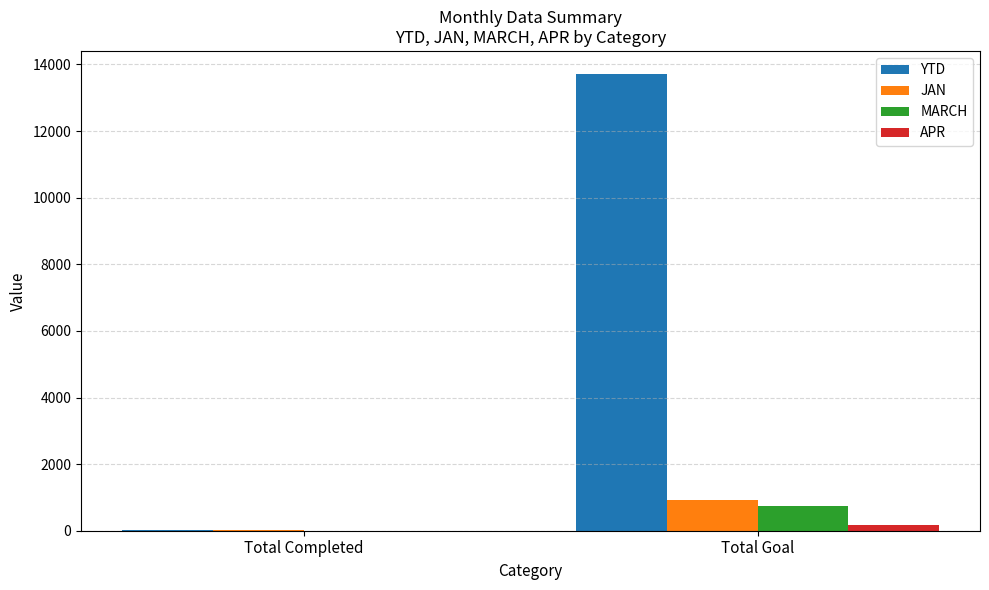

What is the average value of the APR series?

80